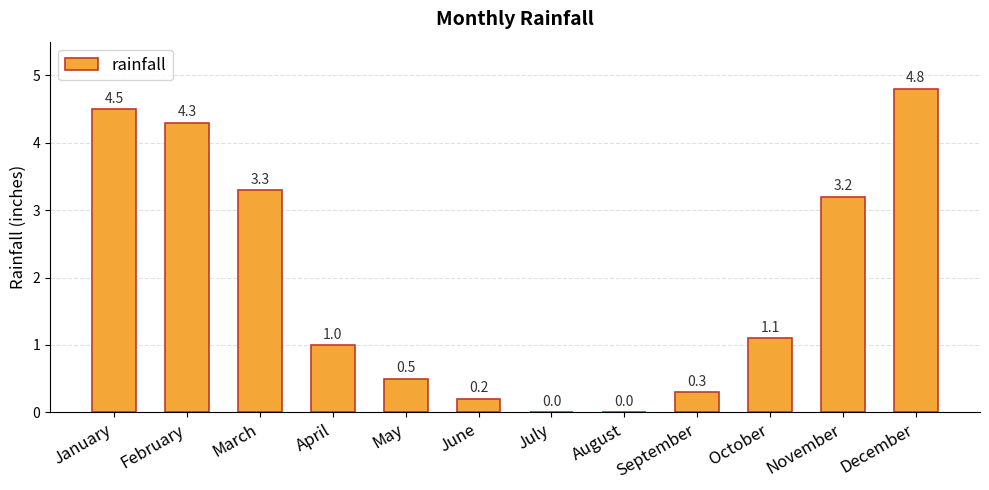

At which label is the value closest to 2?

October